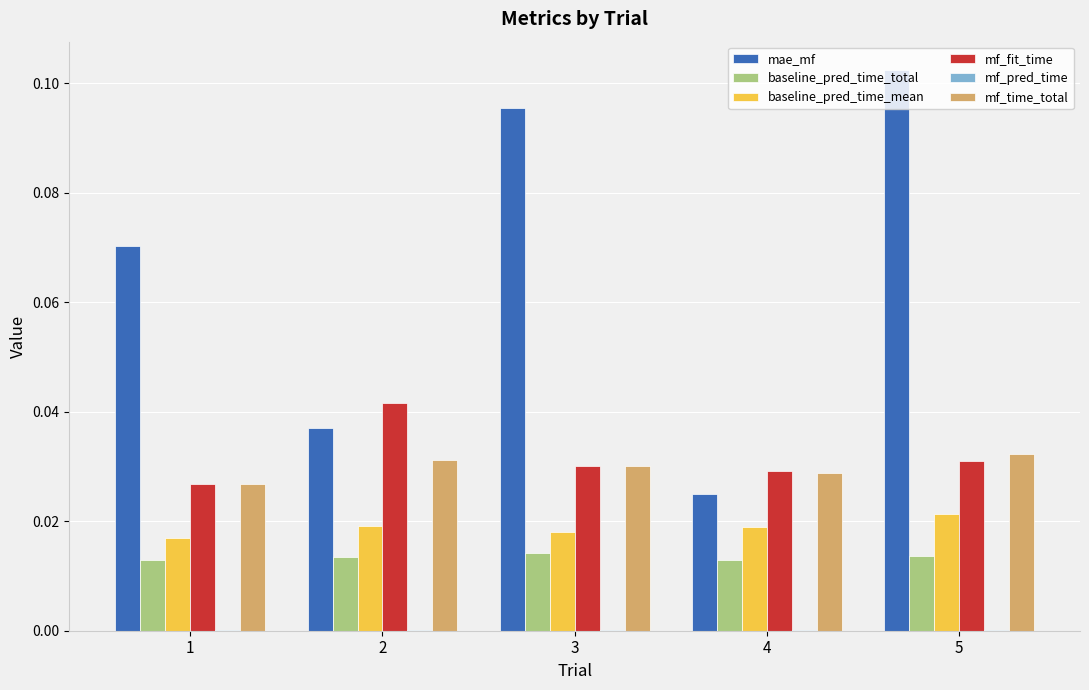

At which category is the sum across all series the highest?

5